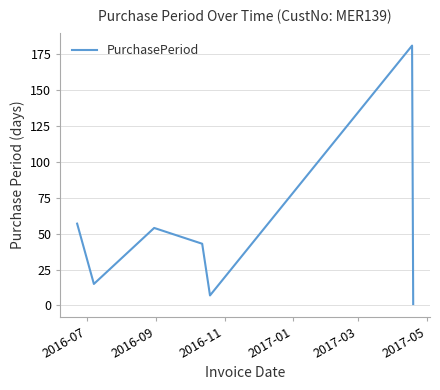

How many interior local valleys (lower than both neighbors) does the data have?

2